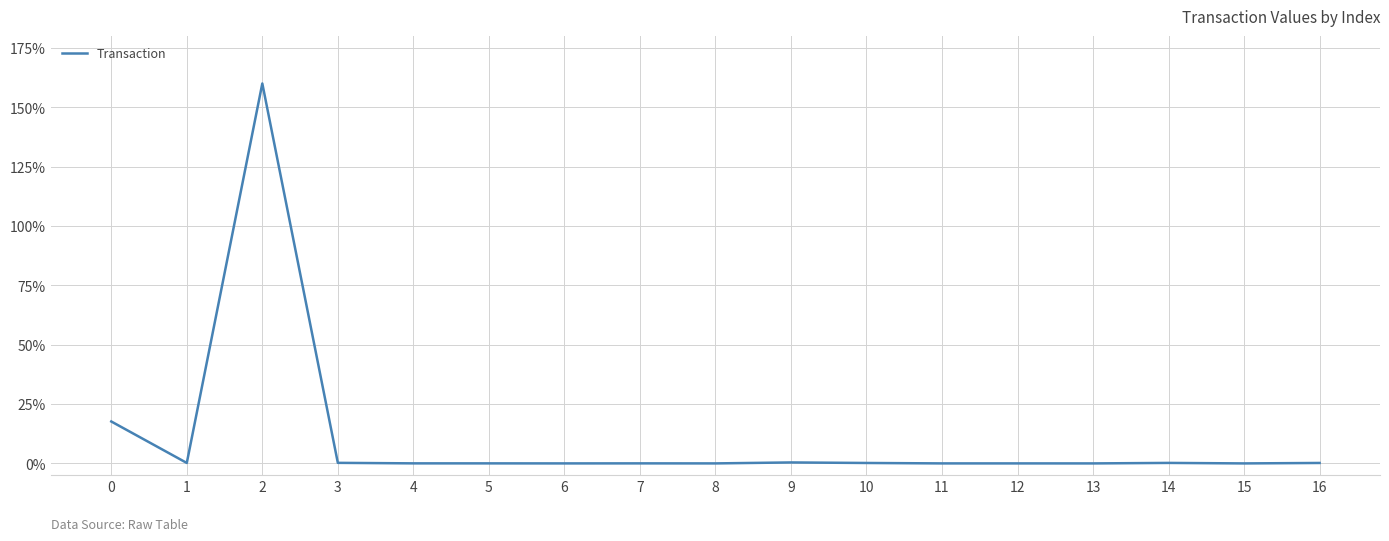

What is the difference between the maximum and minimum values?

160.0